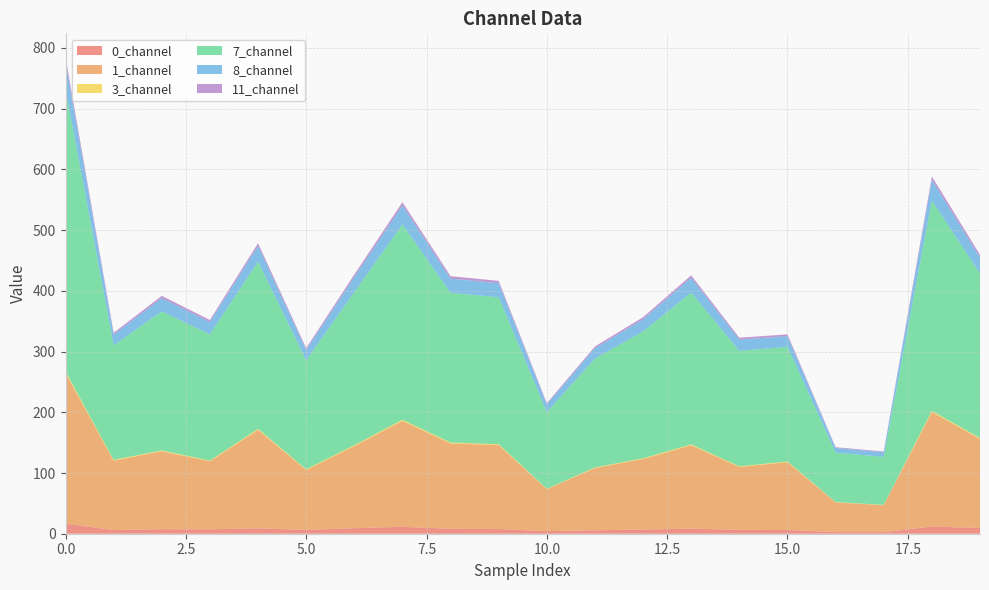

Reading left to right, what are all the values shown in this chart?

0_channel: 0=16.7	1=6.0	2=7.5	3=7.2	4=8.9	5=6.2	6=9.1	7=11.4	8=8.1	9=7.8	10=4.2	11=5.7	12=6.9	13=8.4	14=6.5	15=6.1	16=2.7	17=2.6	18=11.9	19=9.4
1_channel: 0=247.9	1=114.3	2=128.3	3=112.0	4=161.9	5=98.7	6=135.2	7=174.4	8=140.6	9=138.2	10=69.0	11=102.4	12=116.1	13=137.3	14=103.4	15=111.7	16=48.9	17=44.5	18=188.5	19=146.7
3_channel: 0=2.6	1=1.3	2=1.4	3=1.1	4=1.8	5=1.1	6=1.4	7=1.9	8=1.5	9=1.5	10=0.7	11=1.1	12=1.2	13=1.4	14=1.1	15=1.2	16=0.6	17=0.5	18=1.9	19=1.5
7_channel: 0=464.3	1=188.8	2=228.9	3=207.8	4=275.6	5=179.4	6=252.2	7=321.9	8=246.6	9=242.0	10=126.5	11=179.3	12=208.9	13=250.1	14=190.2	15=188.7	16=81.5	17=79.1	18=346.6	19=270.8
8_channel: 0=45.8	1=17.5	2=22.0	3=20.4	4=25.9	5=17.3	6=24.7	7=31.3	8=23.4	9=23.1	10=12.4	11=17.1	12=20.2	13=24.3	14=18.6	15=17.6	16=7.6	17=7.6	18=33.9	19=26.6
11_channel: 0=7.5	1=2.9	2=3.7	3=3.3	4=4.4	5=2.9	6=4.1	7=5.2	8=3.9	9=3.8	10=2.0	11=2.8	12=3.3	13=4.0	14=3.1	15=3.0	16=1.3	17=1.3	18=5.6	19=4.4